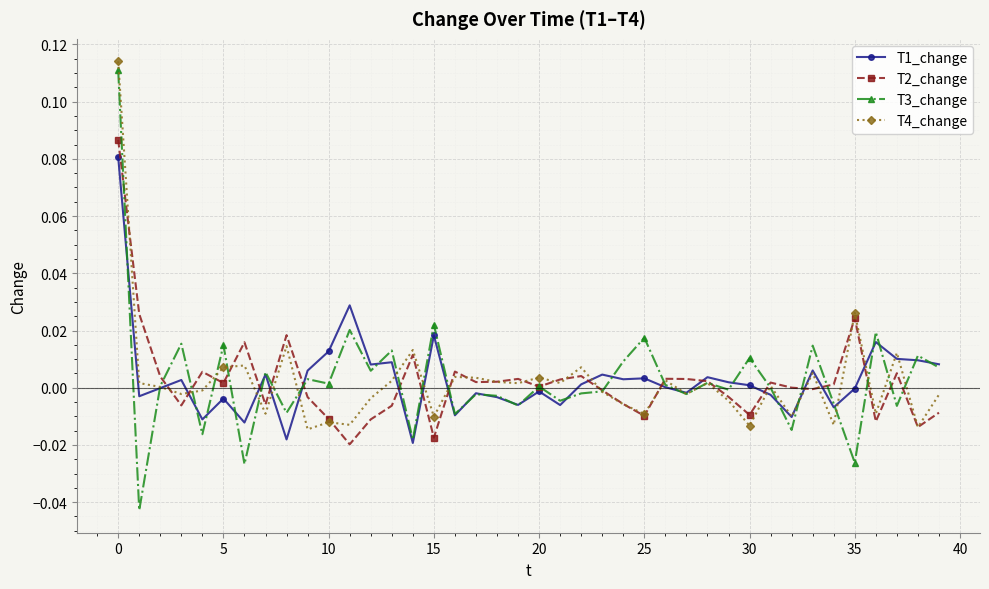

Which series has the largest range (max minus min)?

T3_change